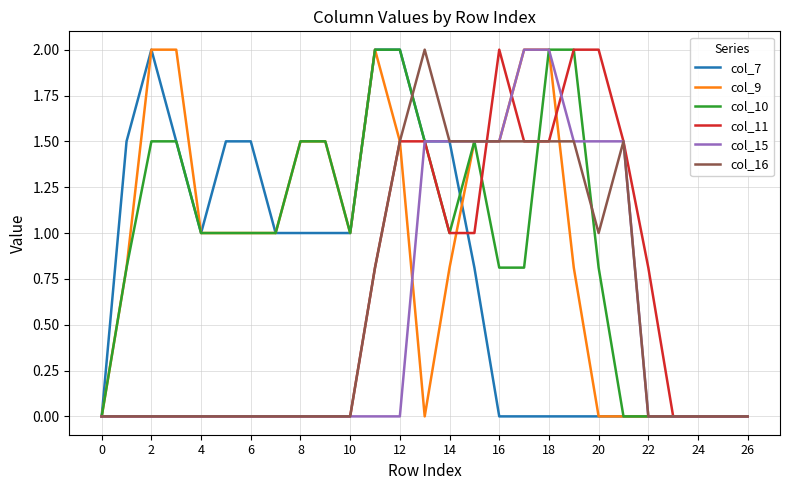

What is the maximum value for col_10?

2.0